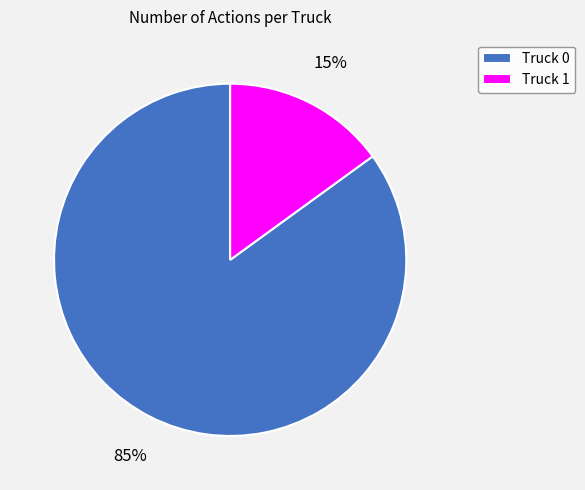

Which slice is the largest?

Truck 0